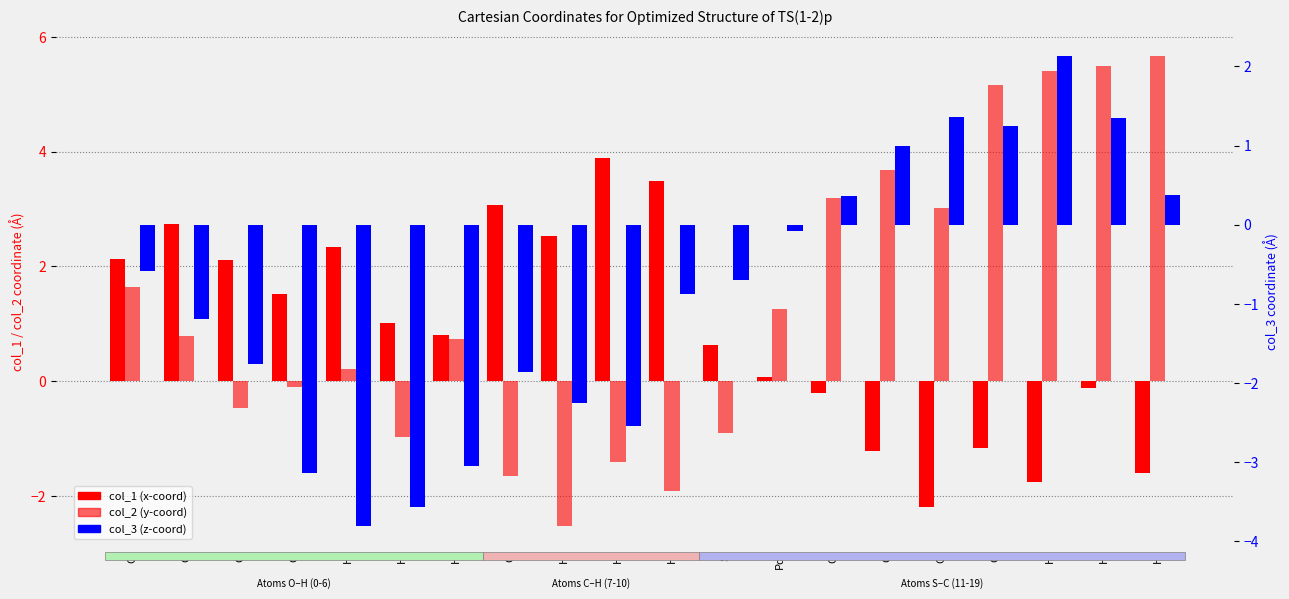

Where is col_3 nearest to the value 0?

Pd